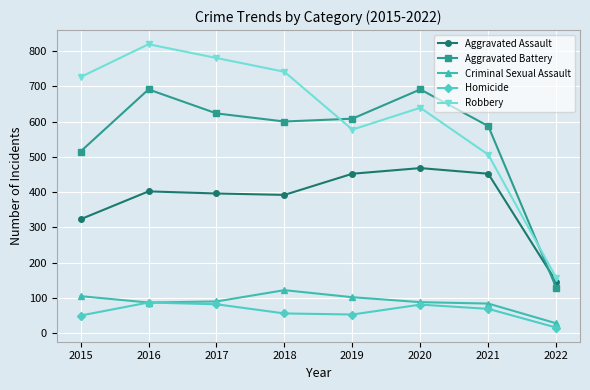

What is the difference between the second highest and second lowest values in the Homicide series?

32